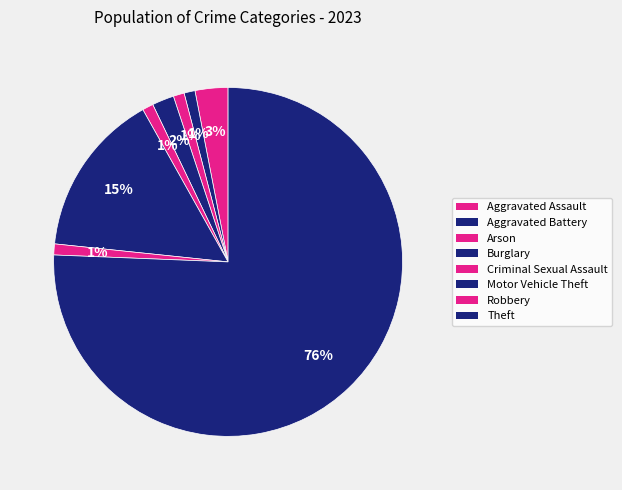

Does any single category account for the majority?

Yes